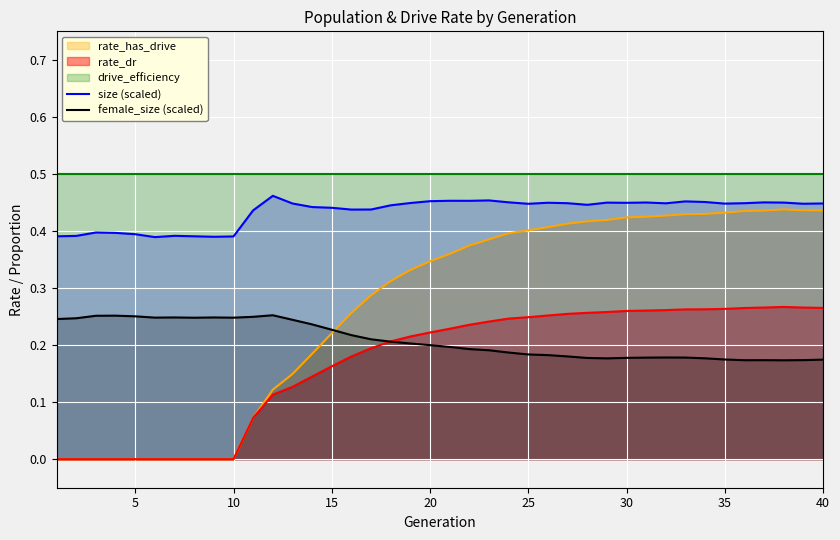

After their last crossing, which series has the higher values: rate_dr or female_size (scaled)?

rate_dr